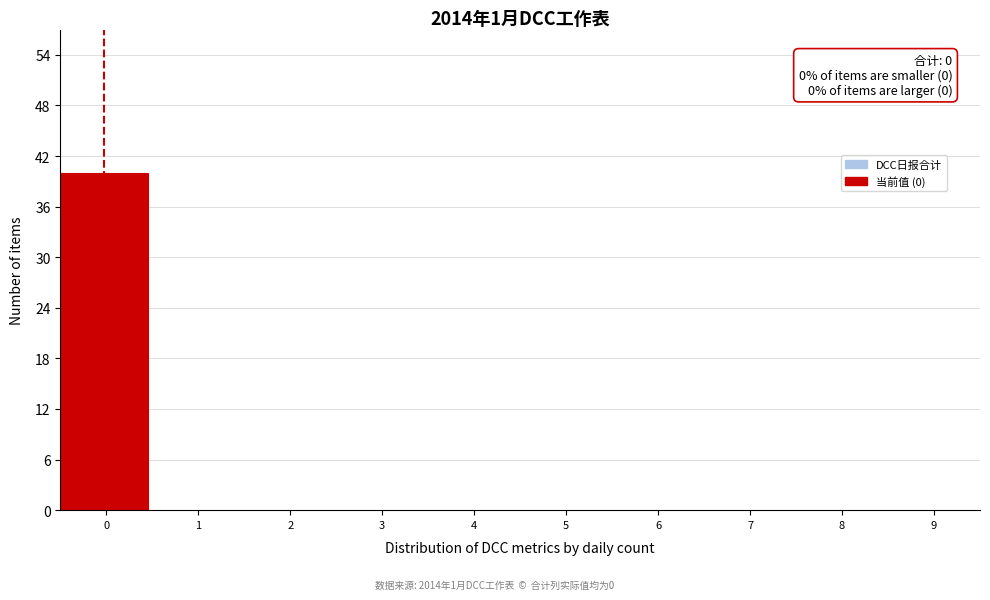

Reading left to right, what are all the values shown in this chart?

0=40	1=0	2=0	3=0	4=0	5=0	6=0	7=0	8=0	9=0